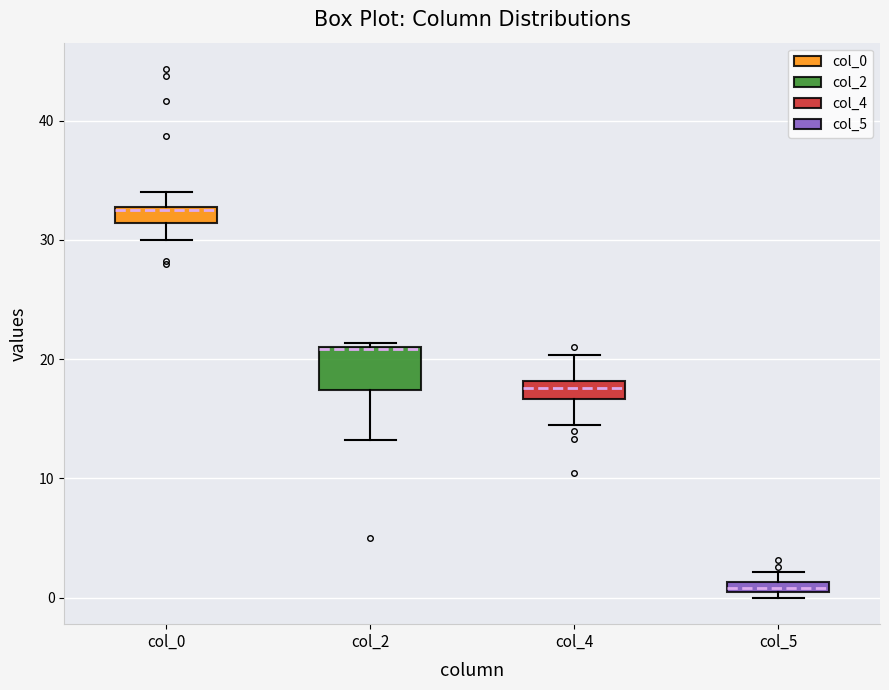

Where does the lower whisker of the box for col_4 end on the y-axis? The values are not printed on the chart, so give them approximately, as read against the axis.

15